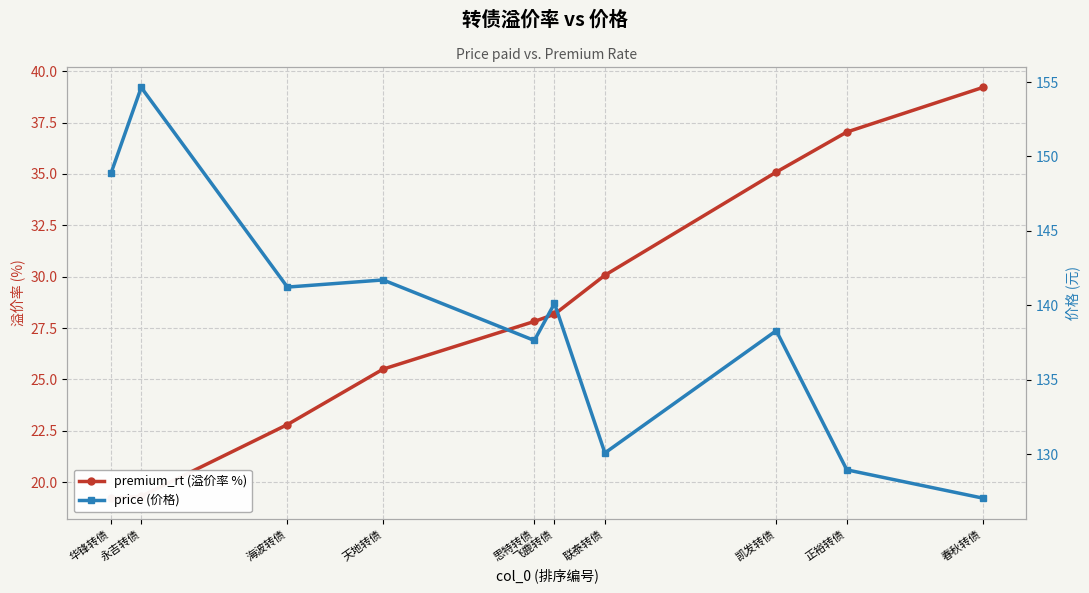

Count the number of data series in this chart.

2